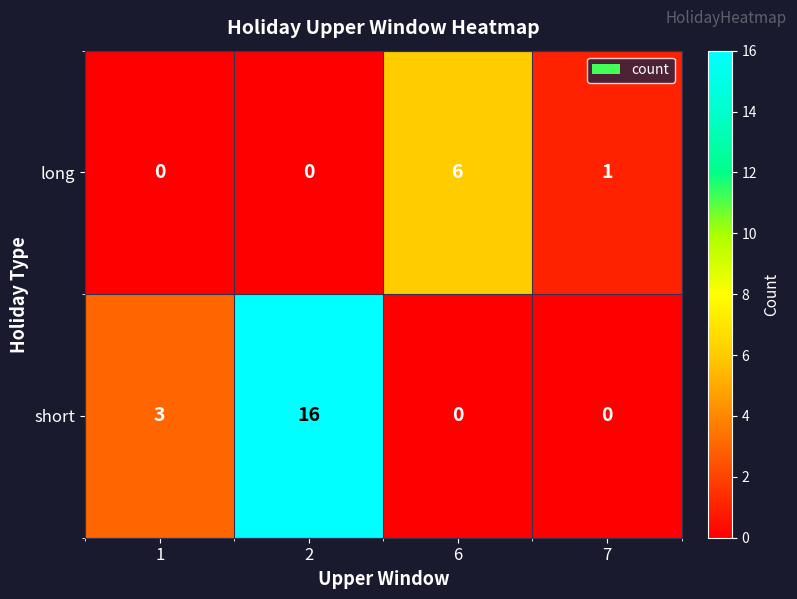

Which series has the largest total across all categories?

short